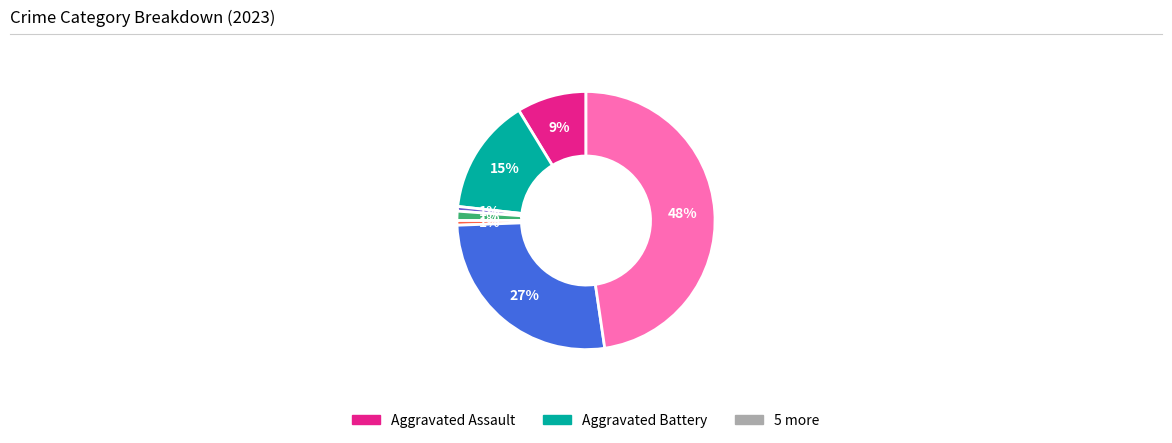

Is there any slice that represents more than half of the pie?

No